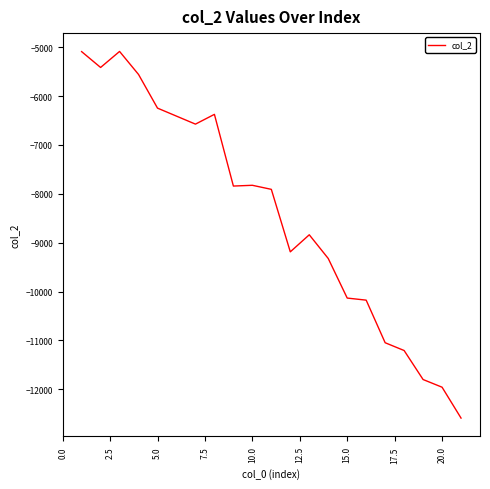

What is the maximum value shown in the chart?

-5086.6